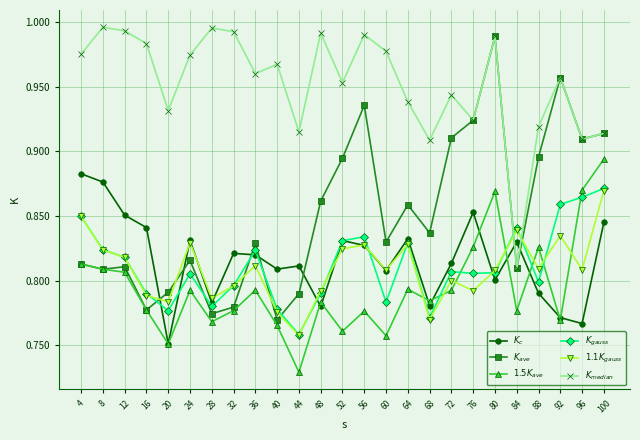

What is the total value across all series at 36?

5.0